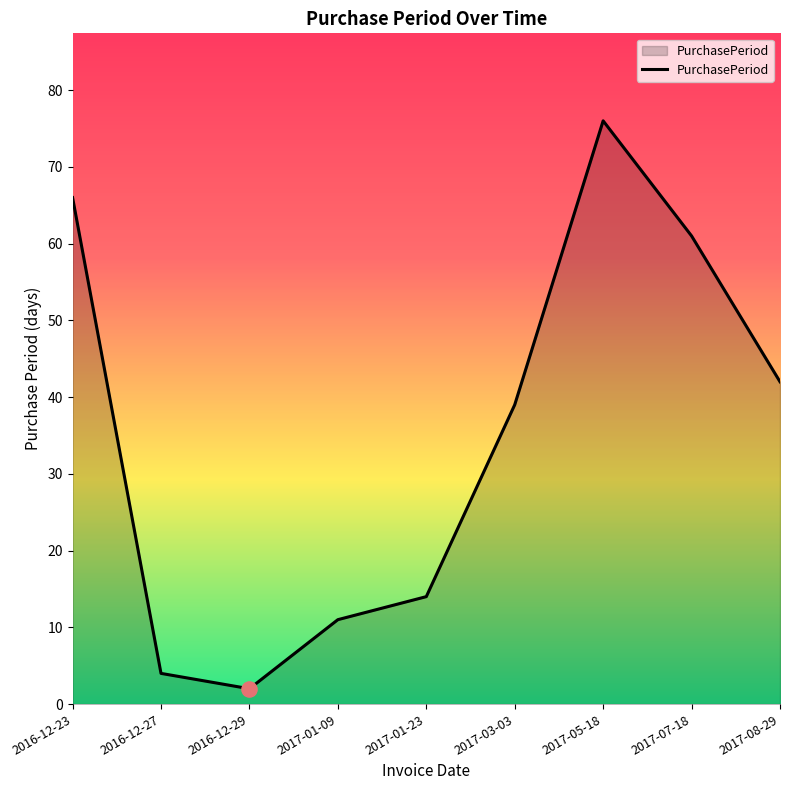

Approximately how many times larger is the value at 2017-03-03 compared to 2017-01-23?

2.8